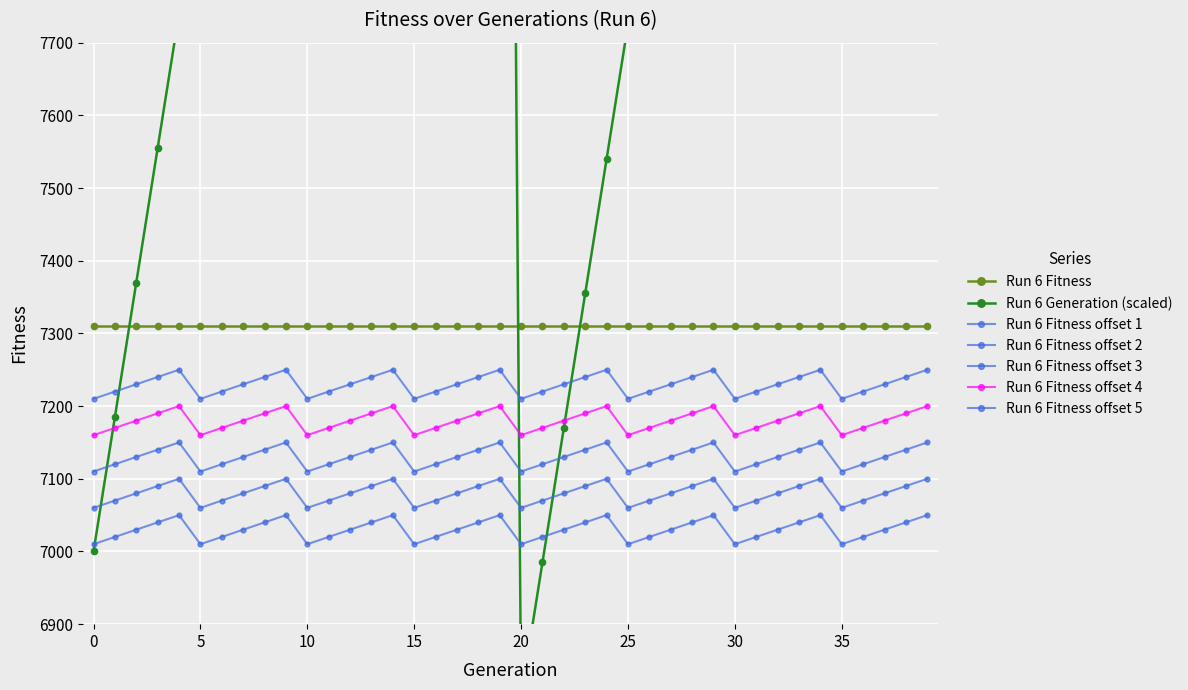

Which series has the largest total across all categories?

Run 6 Fitness